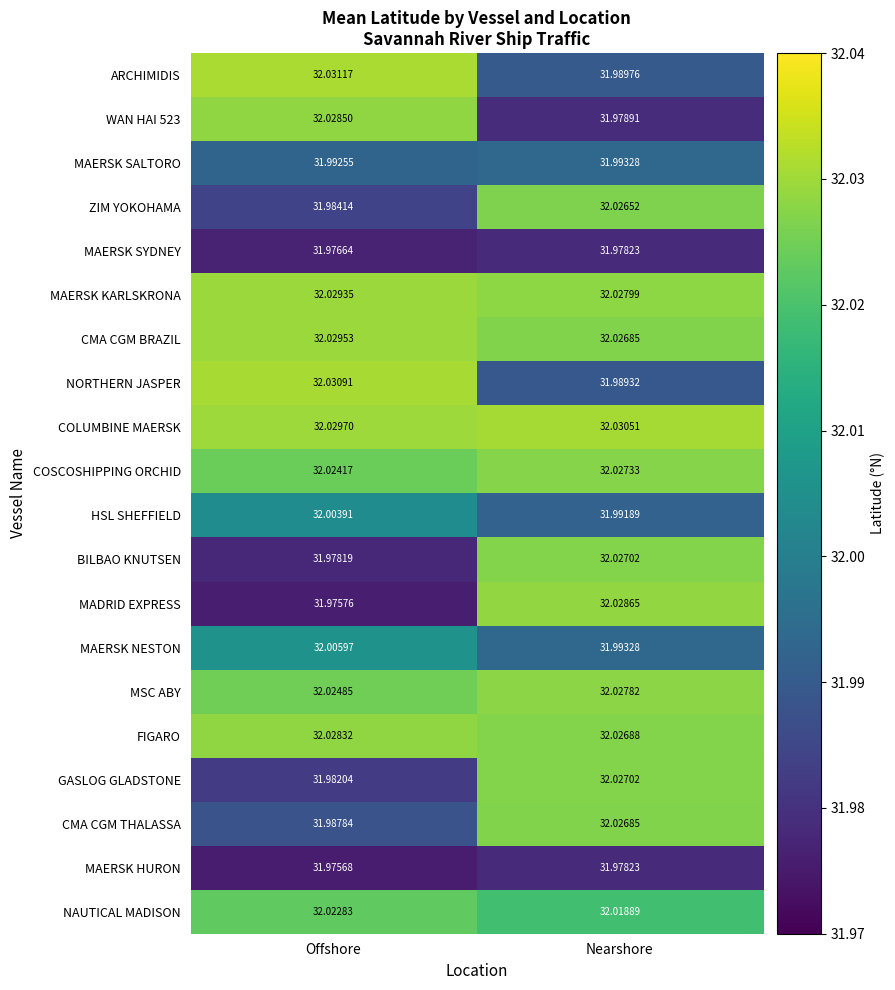

Rank the series at Offshore from highest to lowest value.

ARCHIMIDIS, NORTHERN JASPER, COLUMBINE MAERSK, CMA CGM BRAZIL, MAERSK KARLSKRONA, WAN HAI 523, FIGARO, MSC ABY, COSCOSHIPPING ORCHID, NAUTICAL MADISON, MAERSK NESTON, HSL SHEFFIELD, MAERSK SALTORO, CMA CGM THALASSA, ZIM YOKOHAMA, GASLOG GLADSTONE, BILBAO KNUTSEN, MAERSK SYDNEY, MADRID EXPRESS, MAERSK HURON